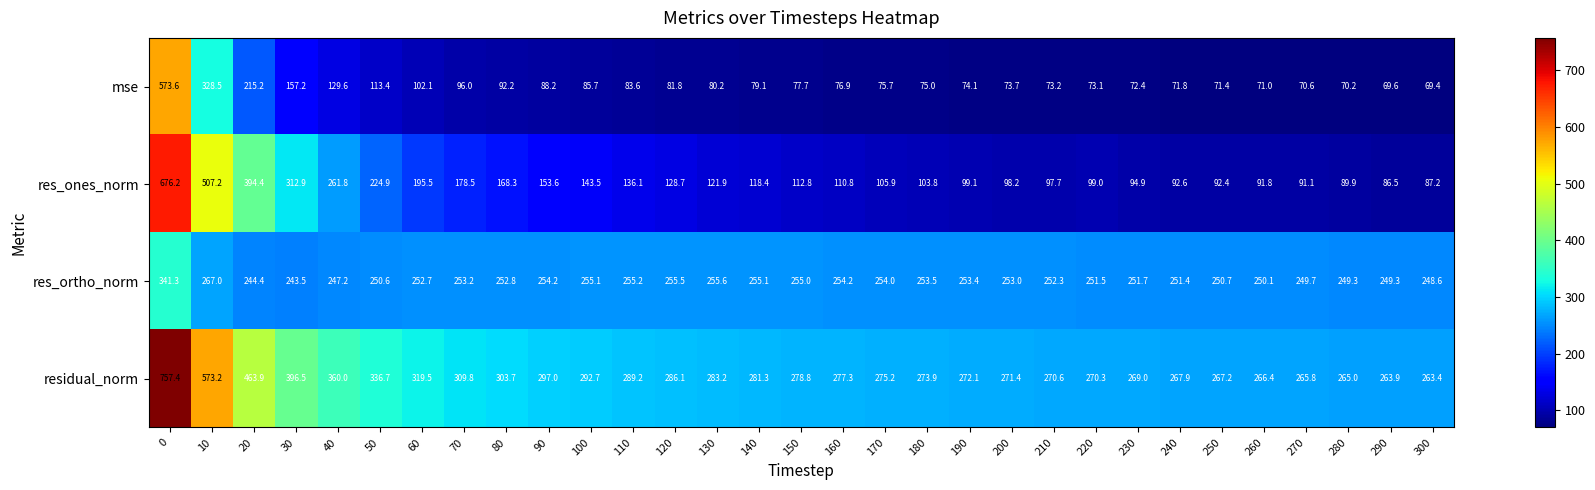

The res_ones_norm series shows 76.9 at 90. True or false?

False